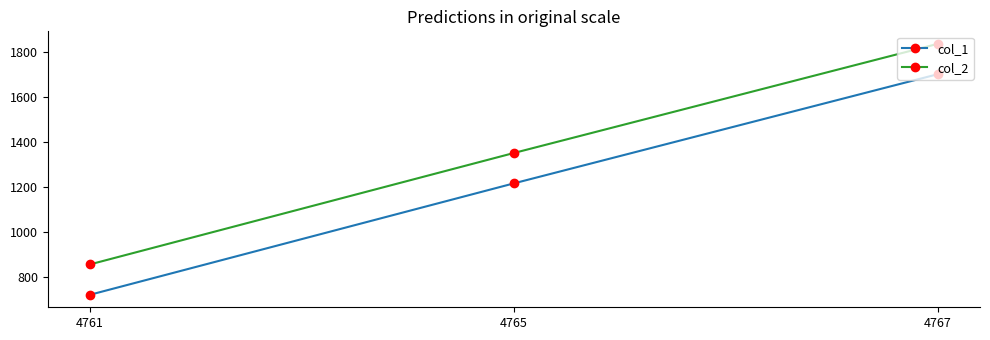

Count the col_1 values in the range 720 to 1700.

3